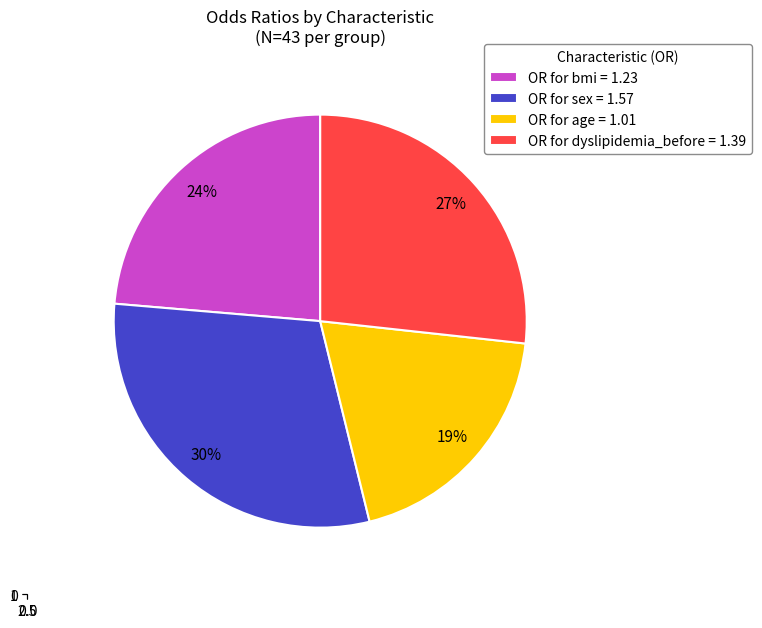

How many slices are in this pie chart?

4